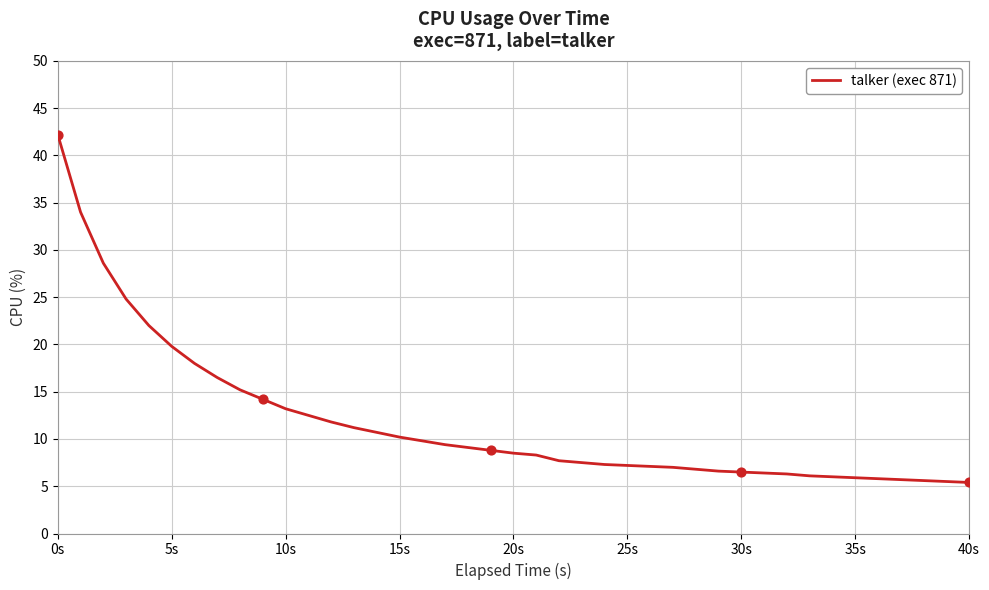

What is the minimum value shown in the chart?

5.4